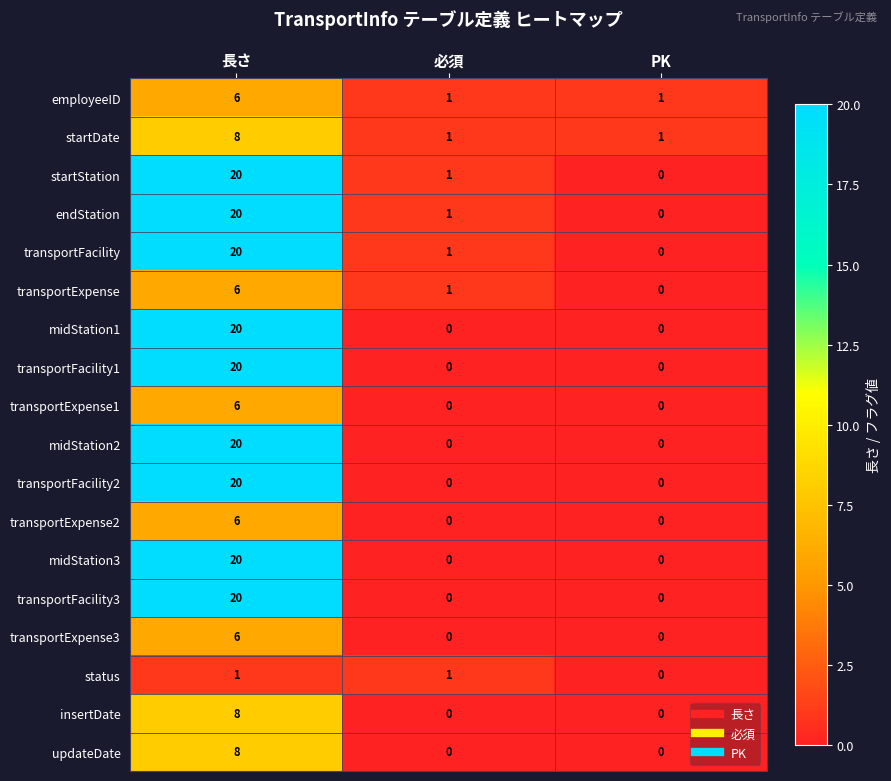

At which label does transportFacility2 reach its peak?

長さ